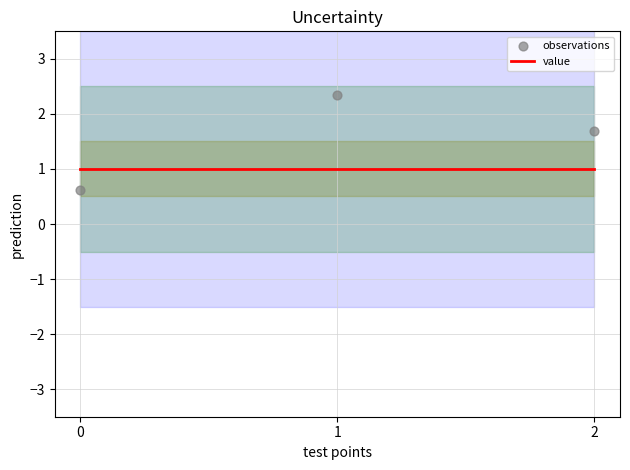

Which series has the largest Y range (max minus min)?

observations